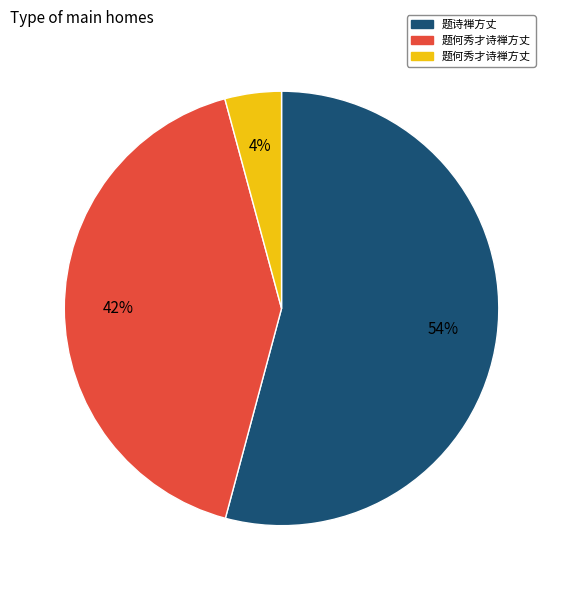

To the nearest percent, what is the average slice percentage?

33%